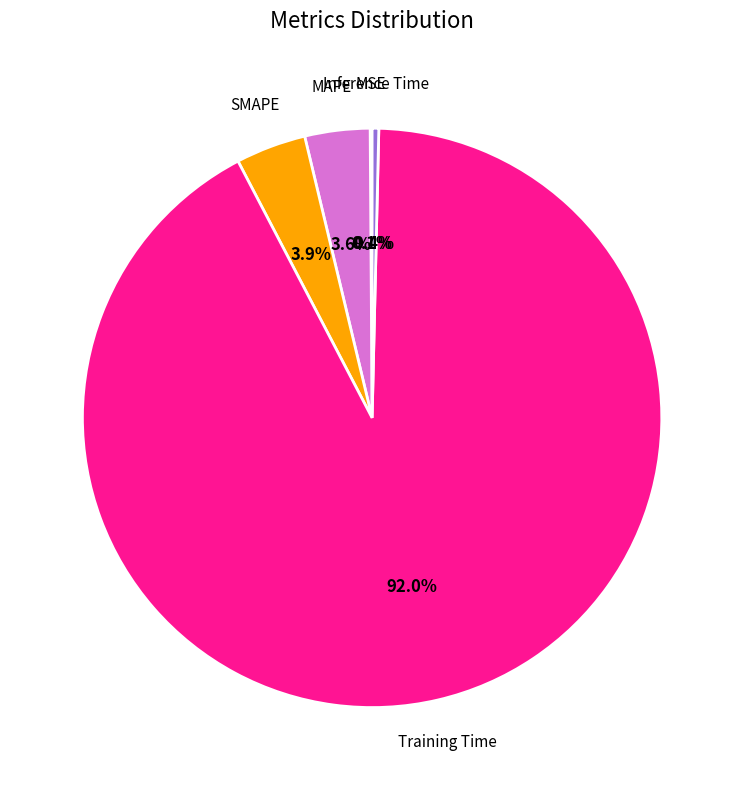

Combined, what portion of the pie is SMAPE and Training Time?

95.9%